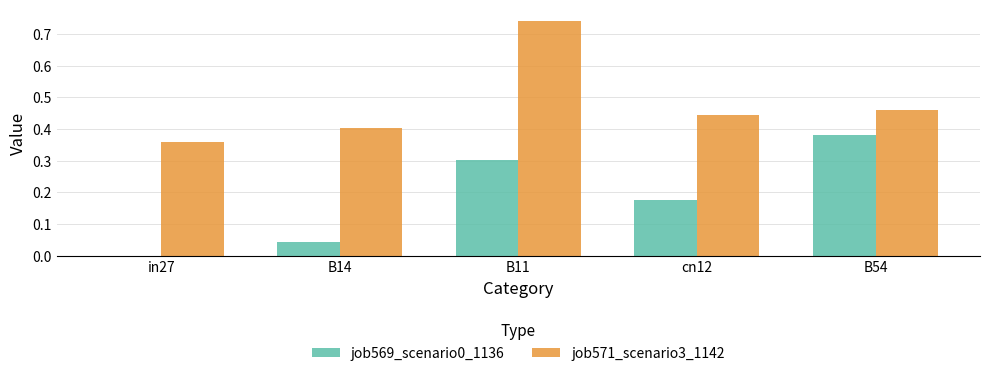

At which category is the sum across all series the highest?

B11